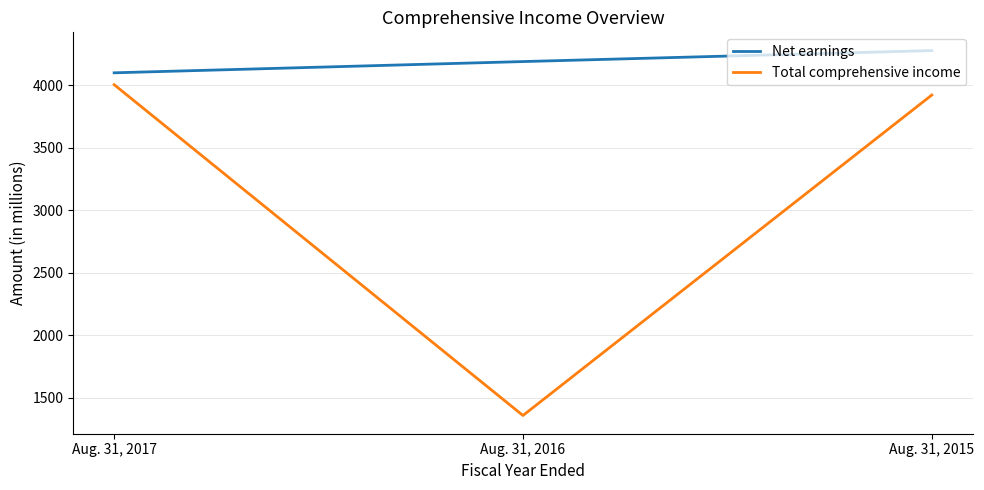

Between Aug. 31, 2016 and Aug. 31, 2015, which series saw the biggest shift?

Total comprehensive income